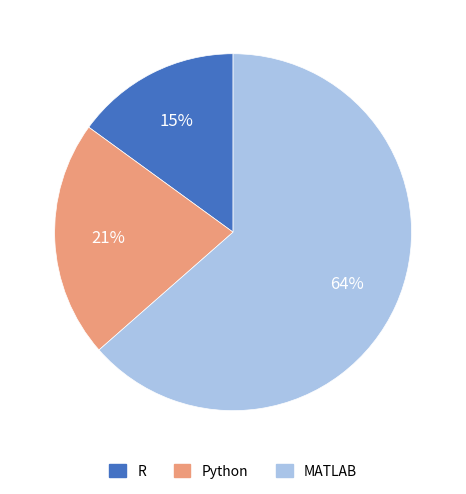

What percentage is the Python slice, to the nearest percent?

21%